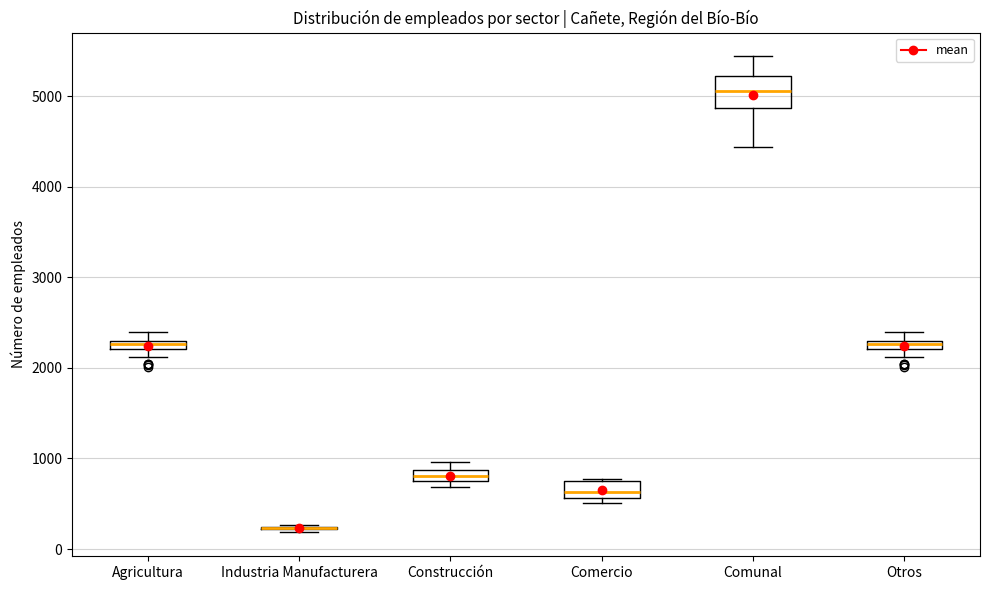

Which box is the tallest, from its lower edge to its upper edge?

Comunal